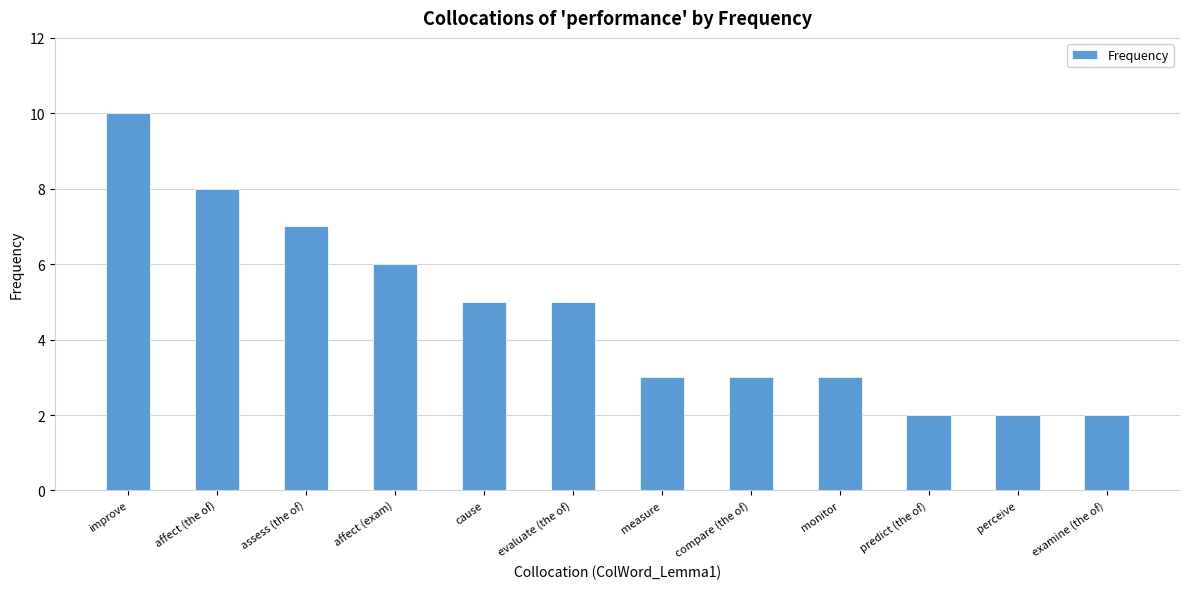

At which label does the data first exceed 5?

improve